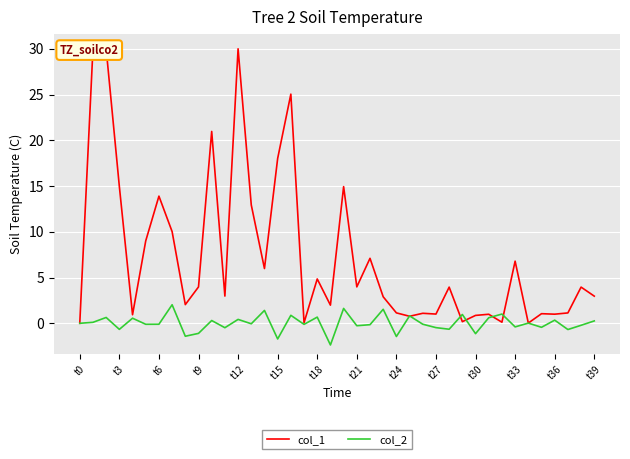

How many series are shown in this chart?

2